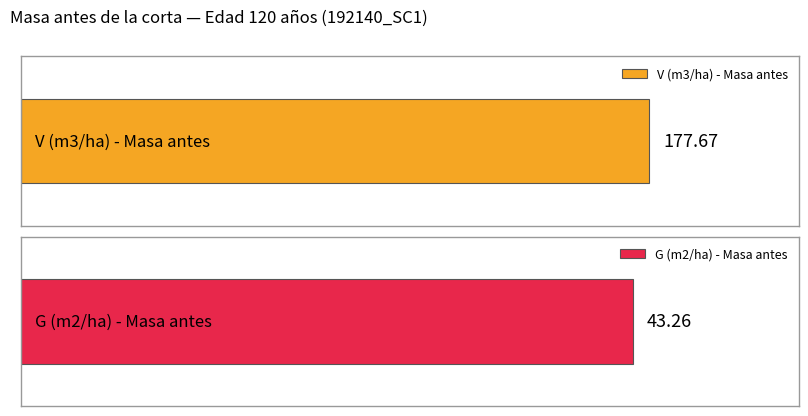

Is the value of V (m3/ha) at 35 greater than the value of G (m2/ha) at 50?

Yes